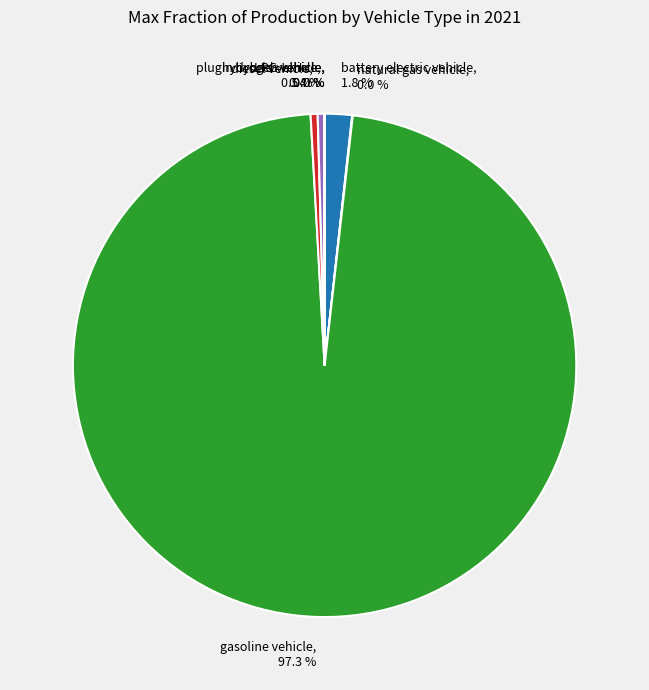

What is the largest slice in the pie chart?

gasoline vehicle